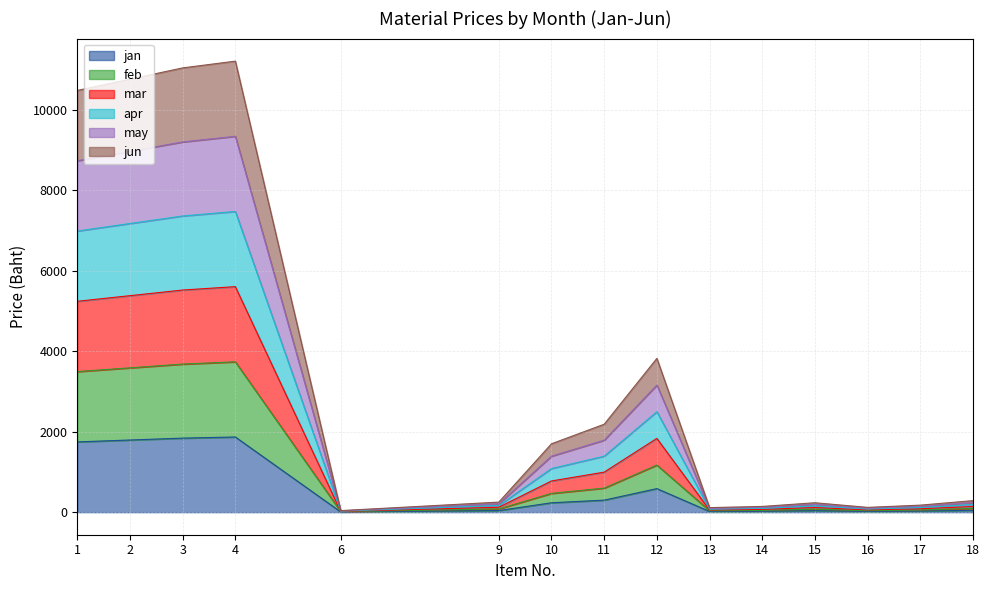

Which has a higher value, 16 or 13?

16